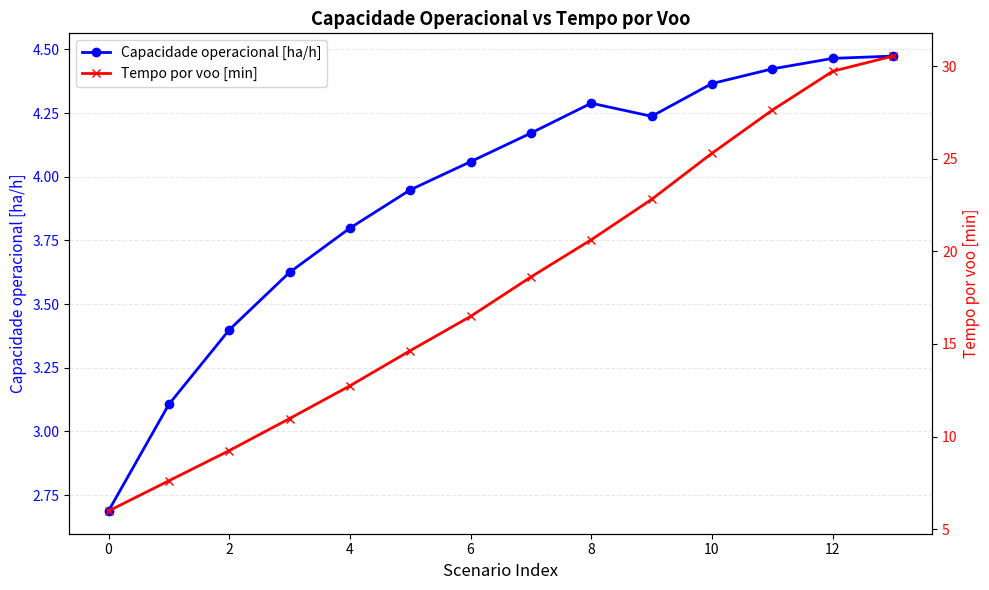

In Capacidade operacional [ha/h], how many points are lower than both neighbors (excluding endpoints)?

1